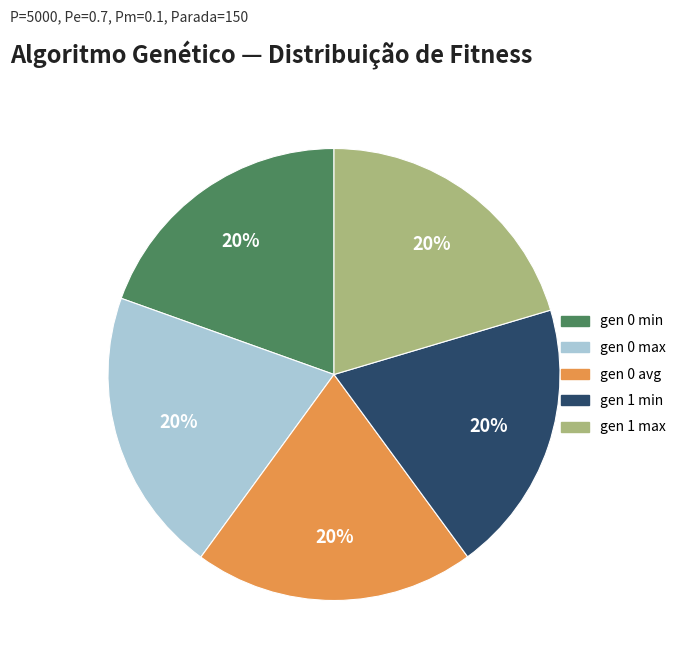

Is there a majority slice in this chart?

No